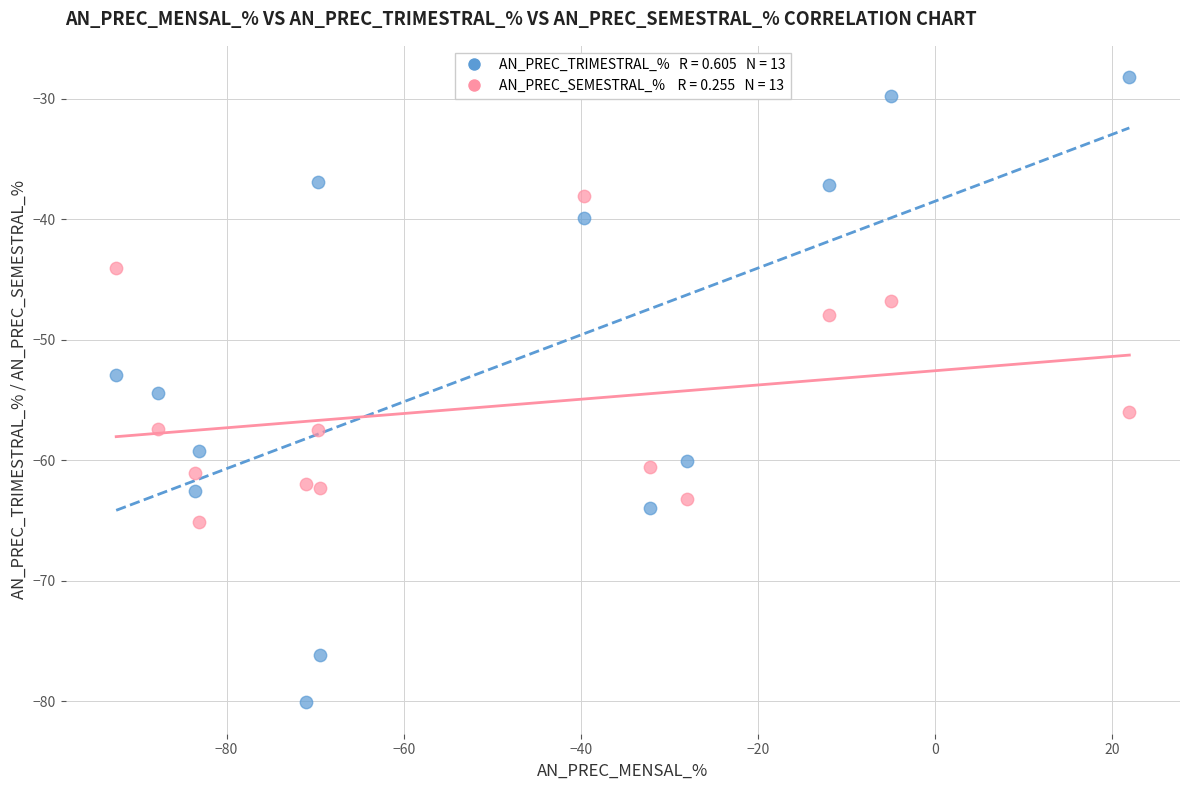

Across all data points, what is the range of Y values (max minus min)?

51.9